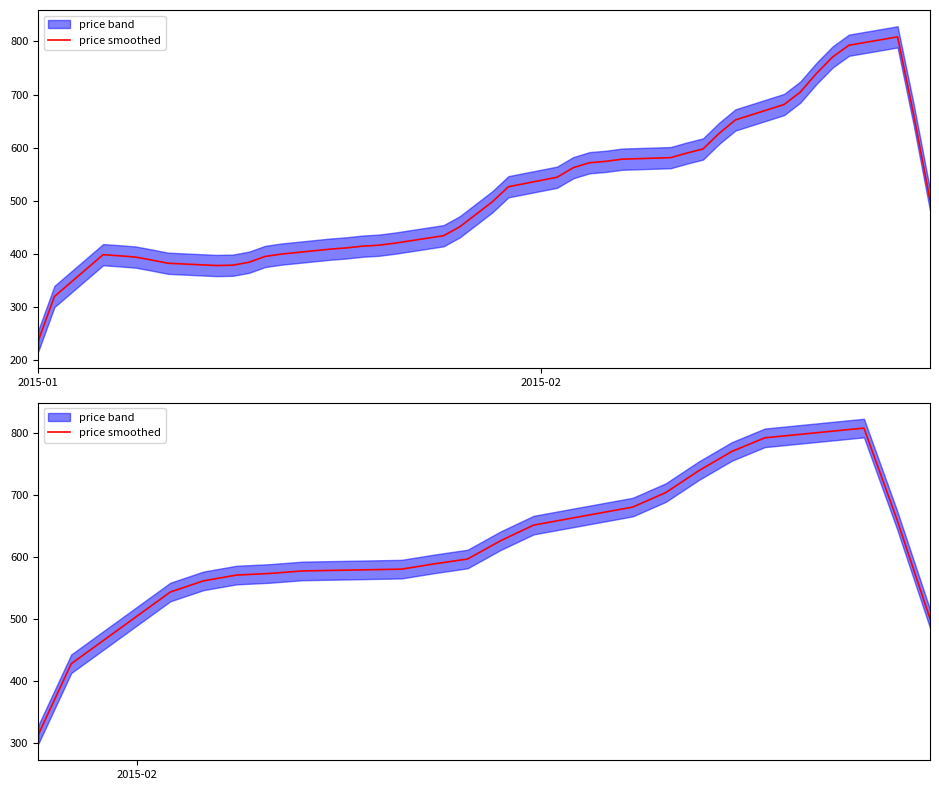

How many lines are shown in the chart?

1